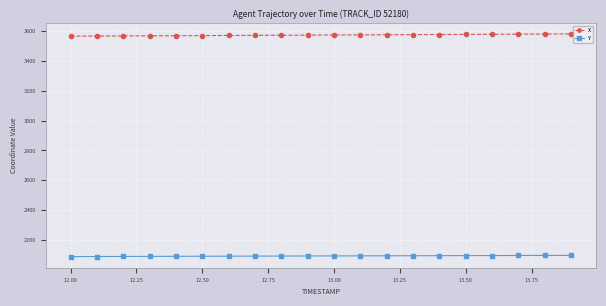

True or false: Y and X intersect in this chart.

False